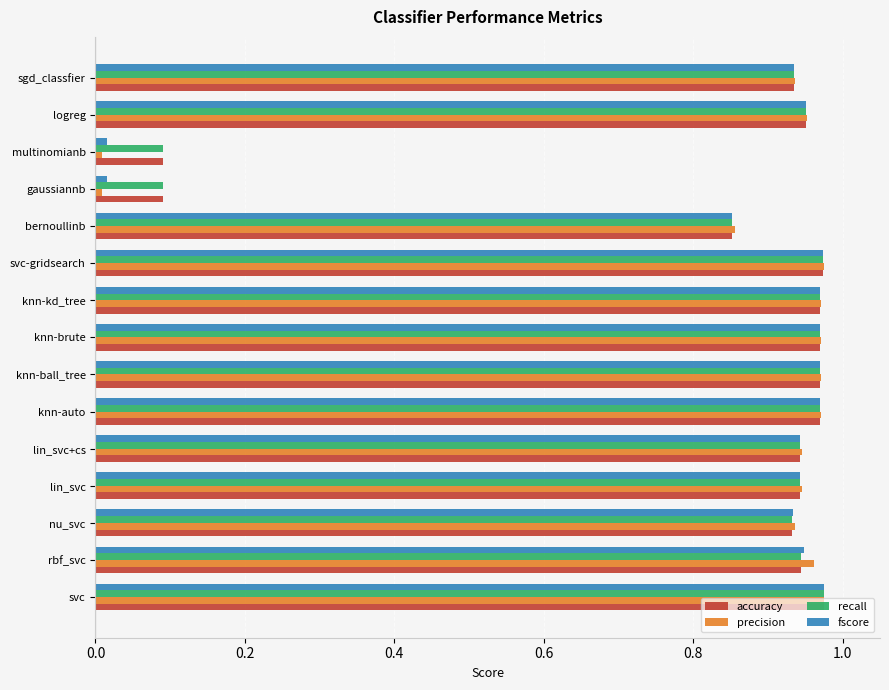

Which series has the largest range (max minus min)?

precision